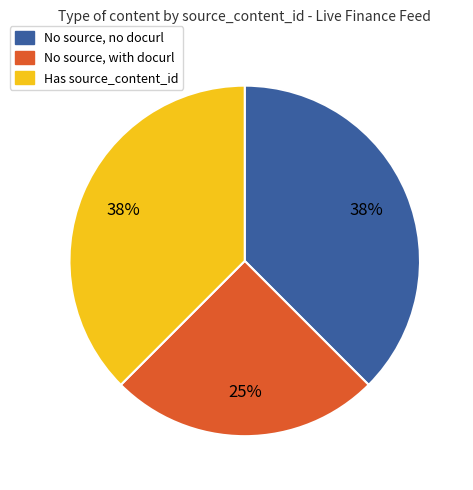

Which slice is the smallest?

No source, with docurl